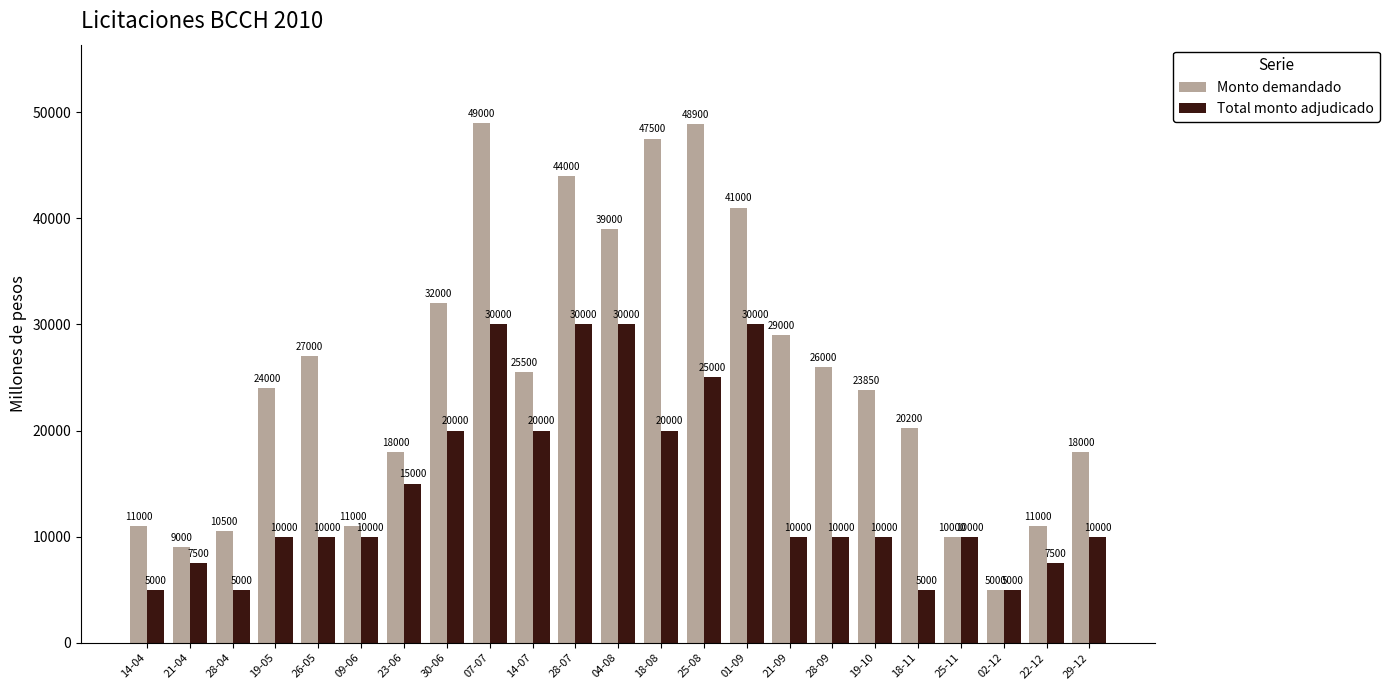

At how many categories does at least one series exceed 29577?

7